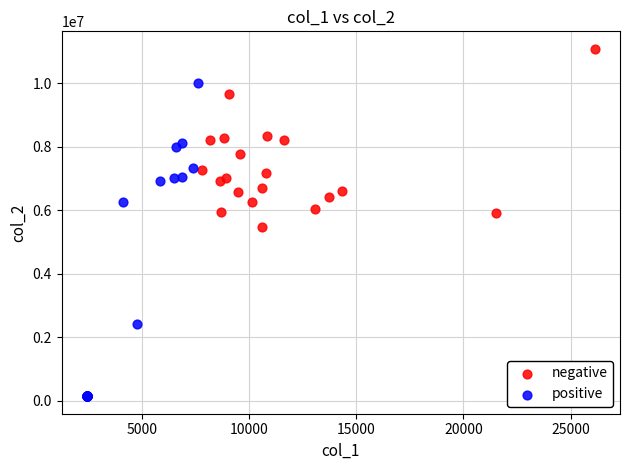

Which series contains the highest Y value?

negative